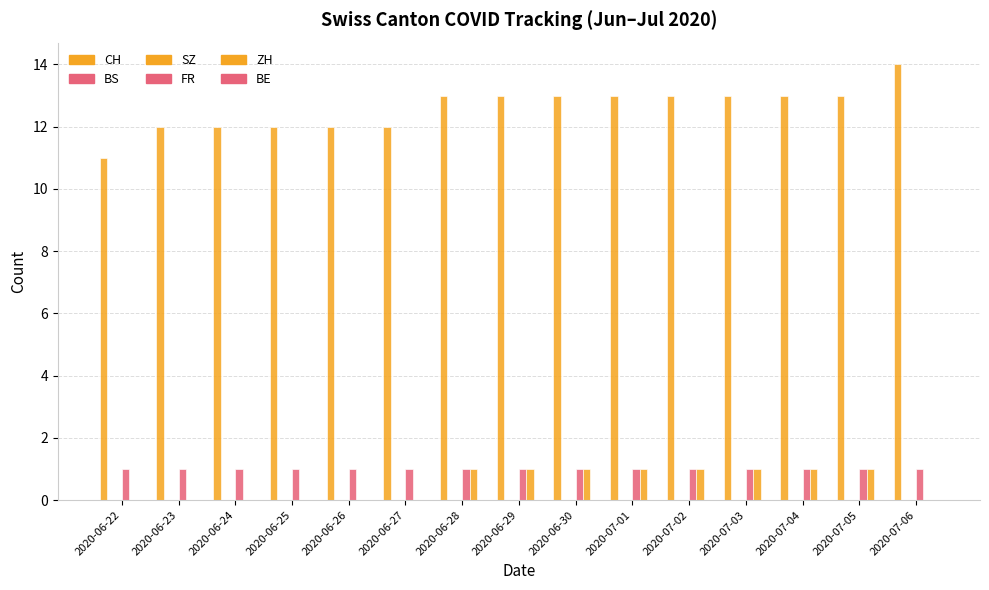

How many groups of bars are there?

15